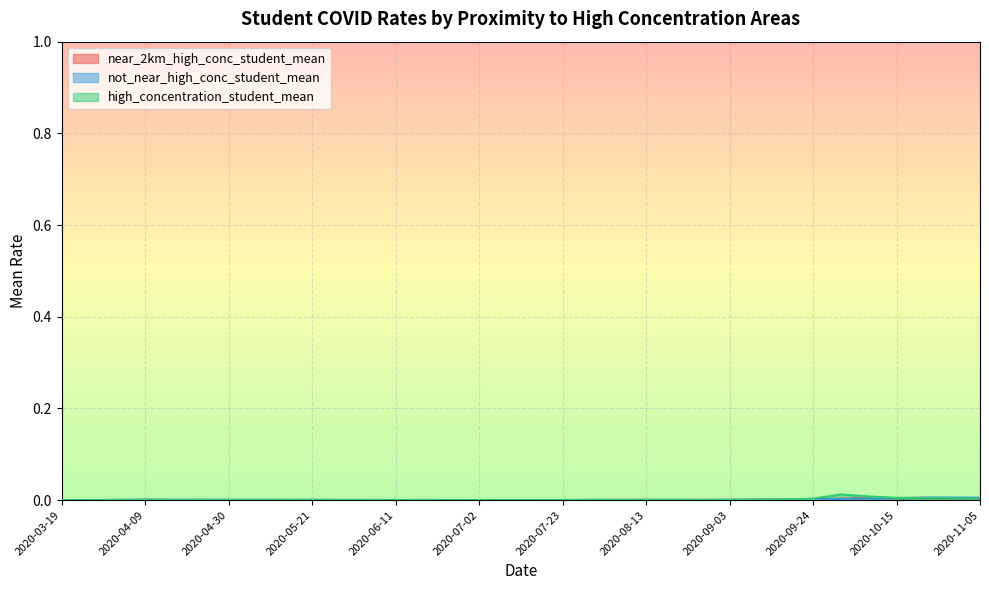

Which series has the largest total across all categories?

high_concentration_student_mean